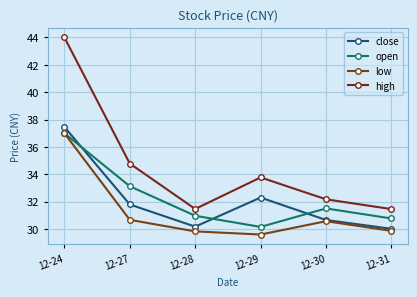

How many series are shown in this chart?

4